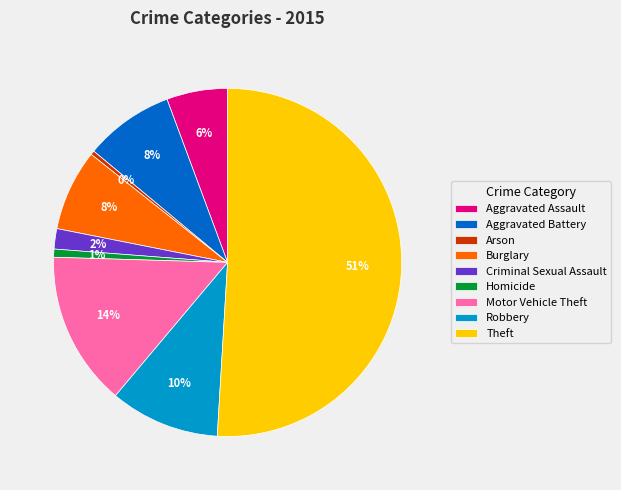

Combined, do Robbery and Aggravated Battery account for over 50%?

No